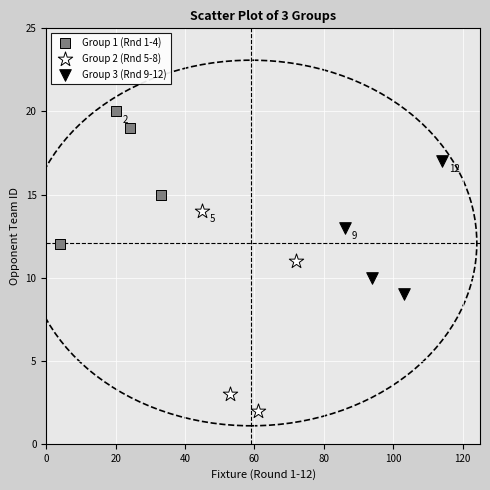

Which series reaches the minimum Y coordinate?

Group 2 (Rnd 5-8)